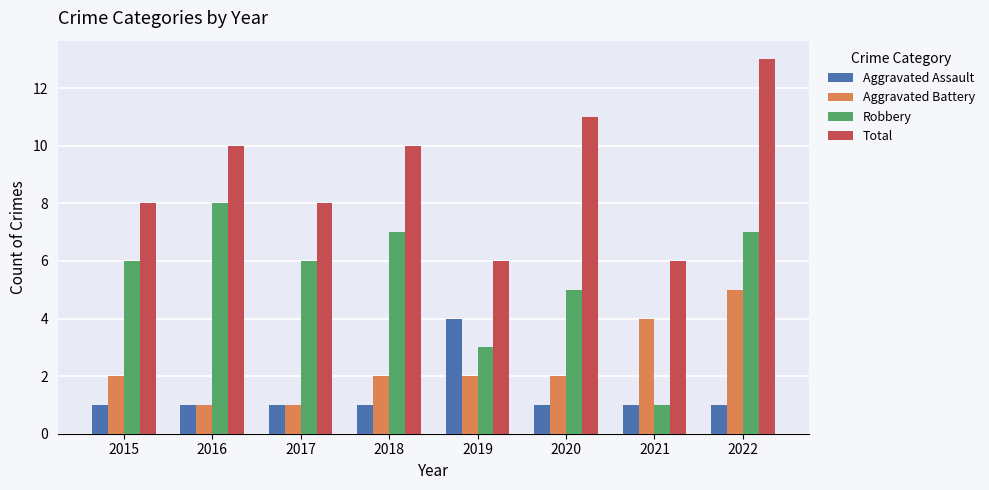

List the series in order of their peak value, highest first.

Total, Robbery, Aggravated Battery, Aggravated Assault